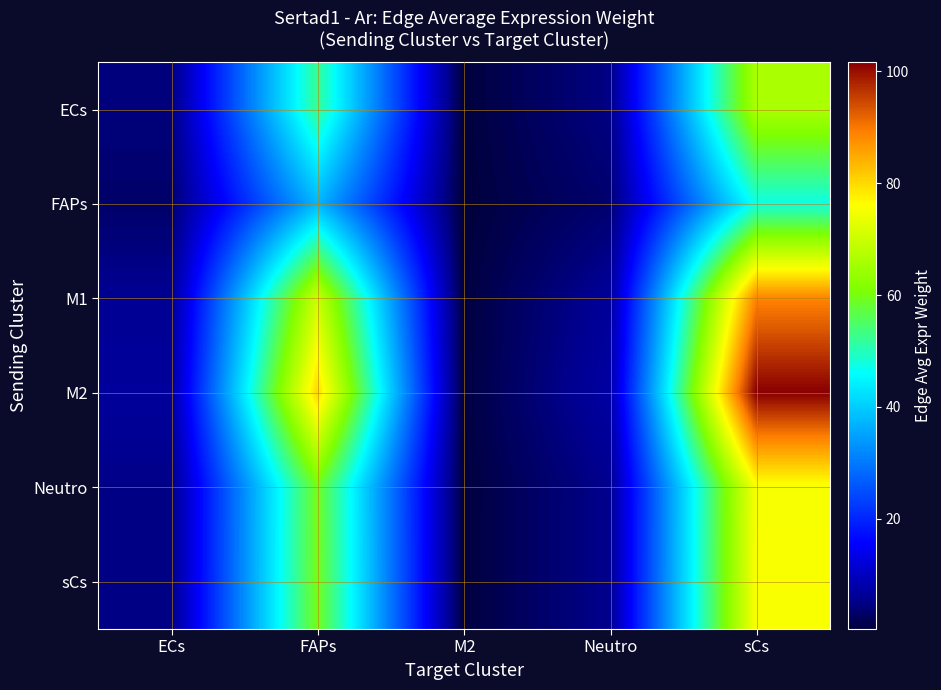

At which category is the sum across all series the highest?

sCs